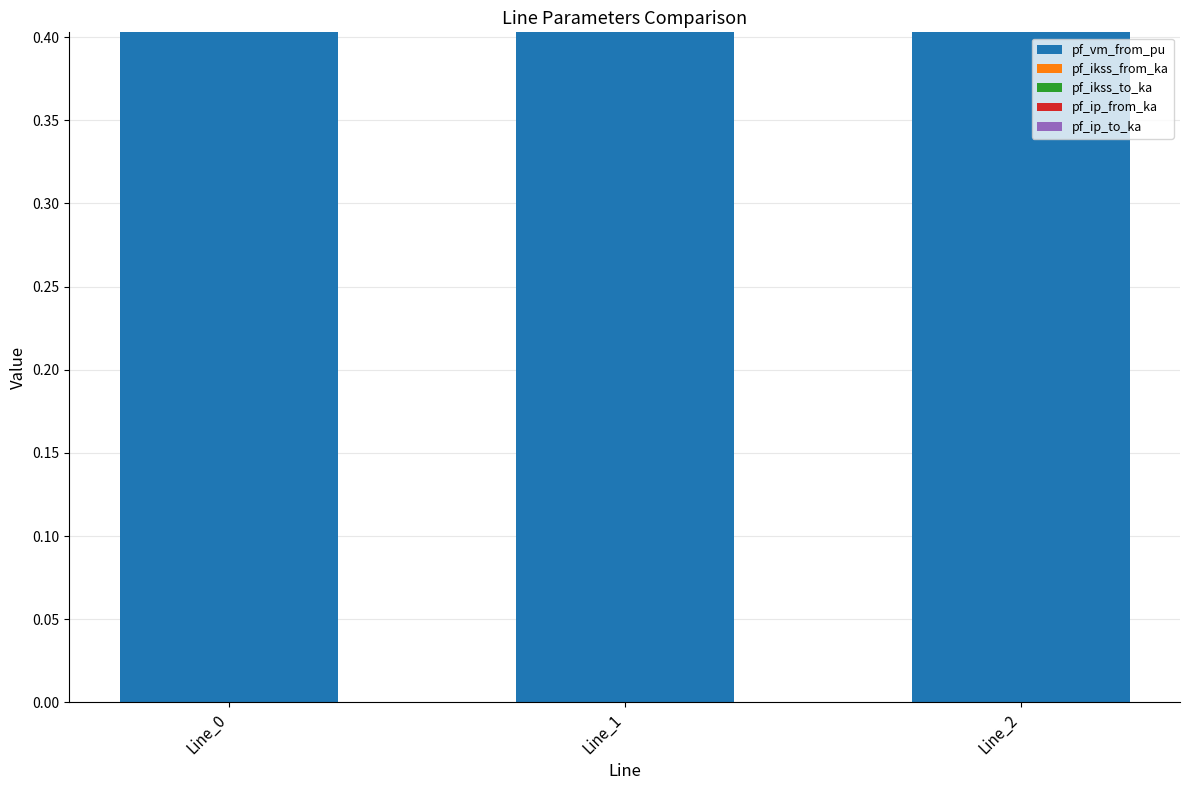

How many pf_vm_from_pu values are between 0 and 1?

3